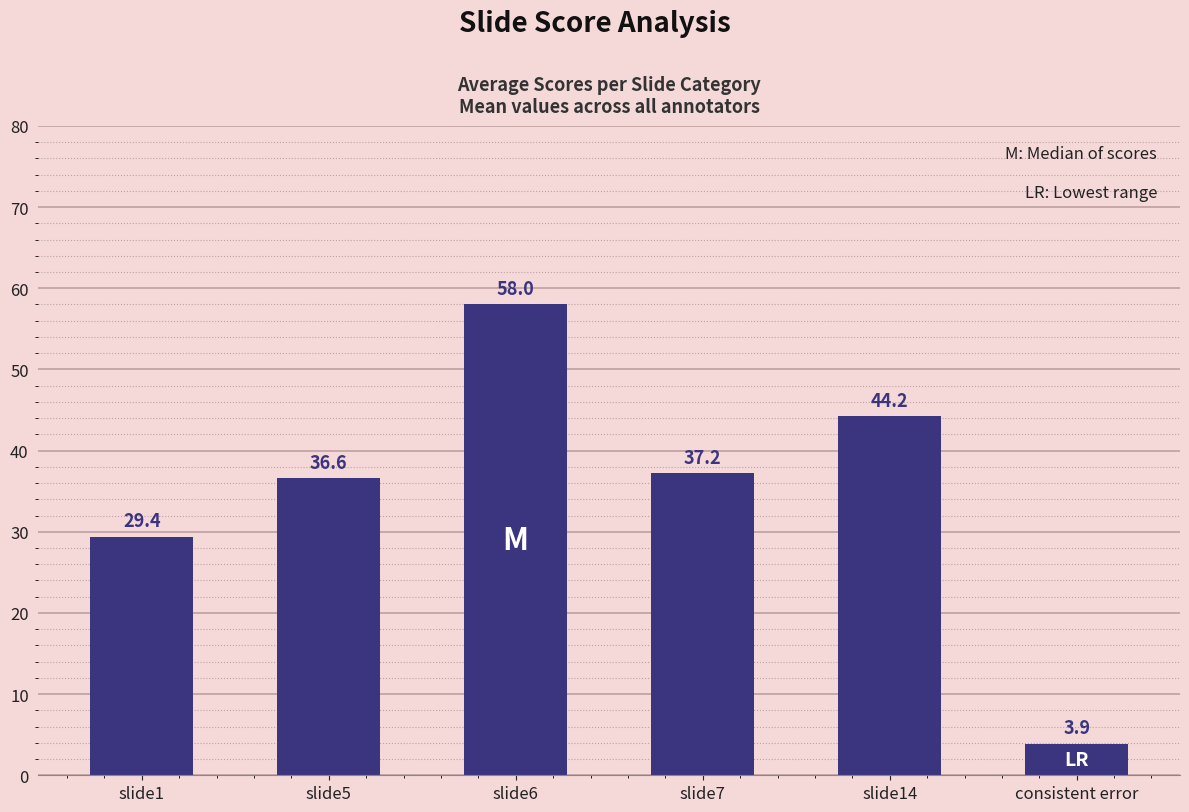

The chart shows a value of 3.9 at consistent error. True or false?

True